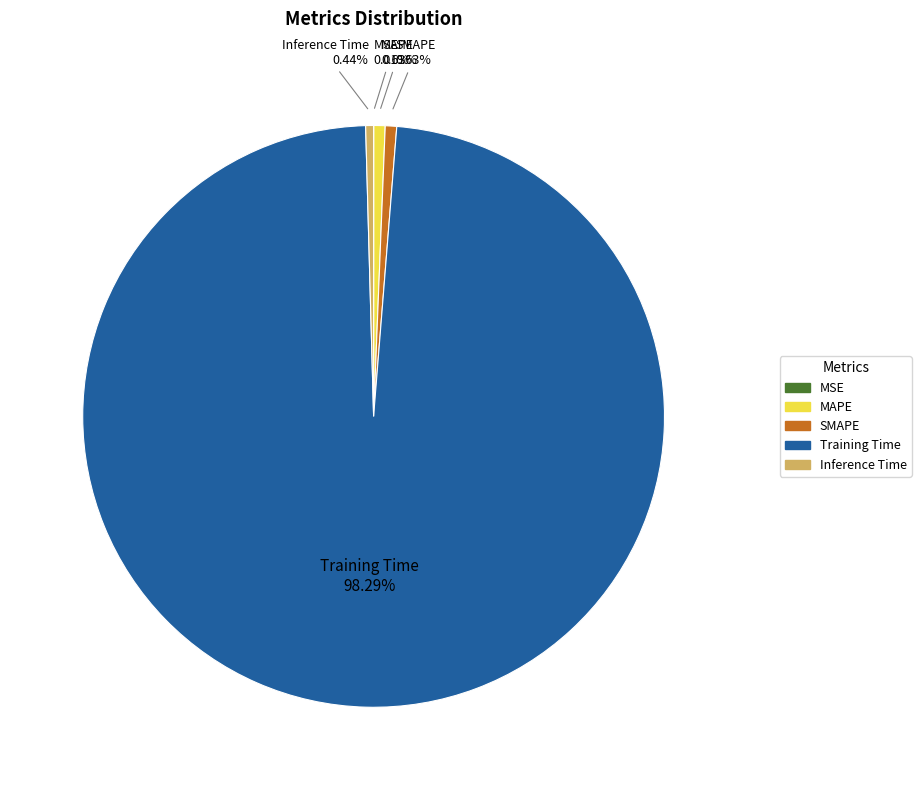

Combined, do SMAPE and MAPE account for over 50%?

No